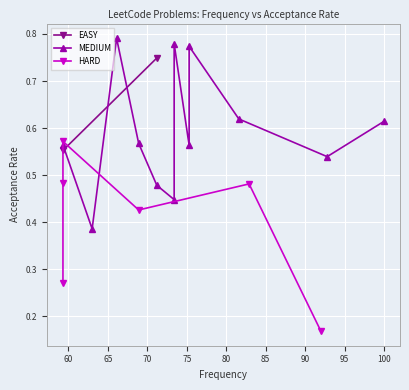

What is the minimum value shown in the chart?

0.2